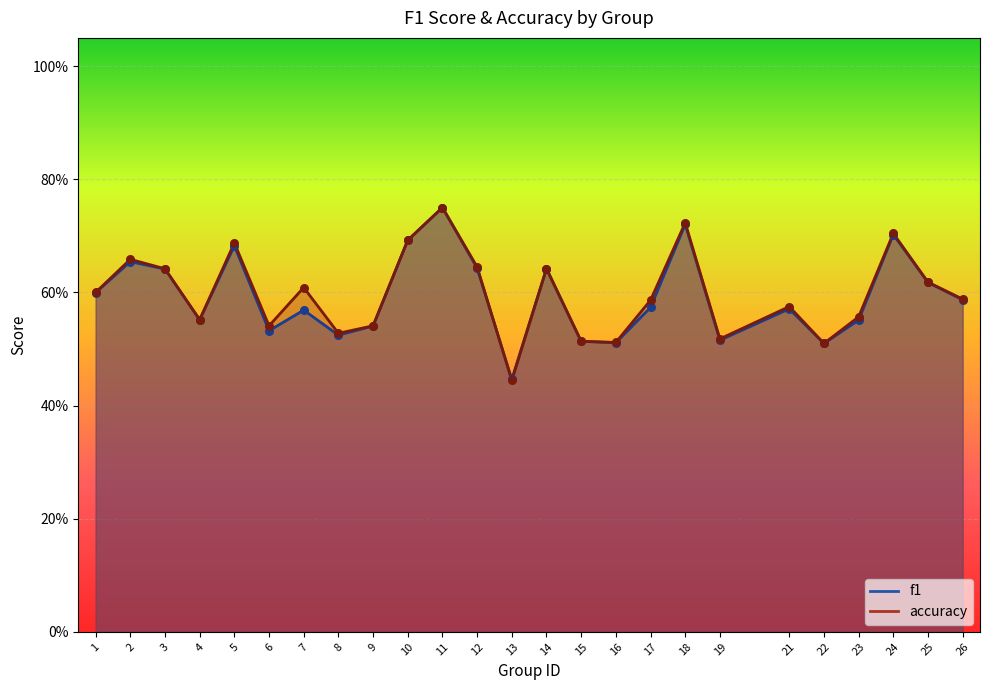

What is the total value across all series at 22?

1.0